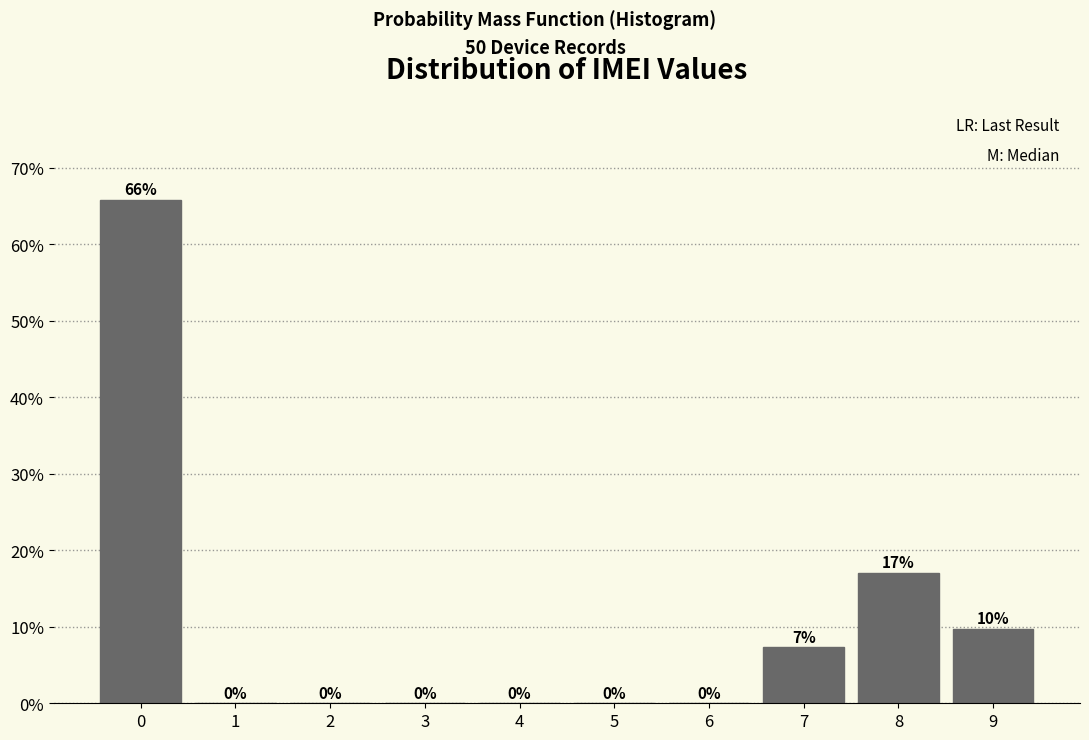

Where is the data nearest to the value 32?

8